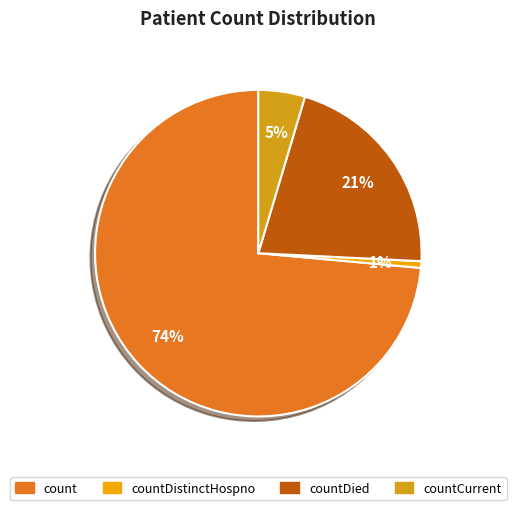

What is the majority slice?

count